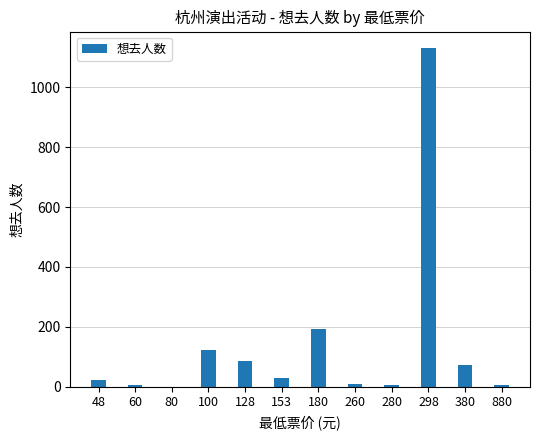

Read the value at 153, to the nearest 10.

30